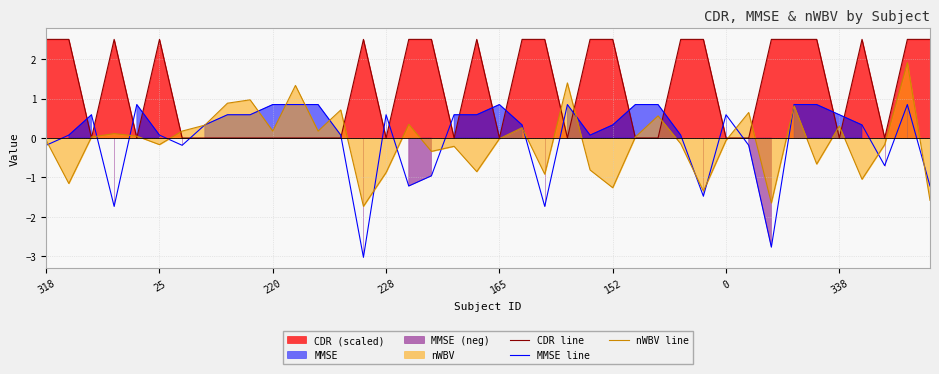

At which label does CDR line reach its peak?

318